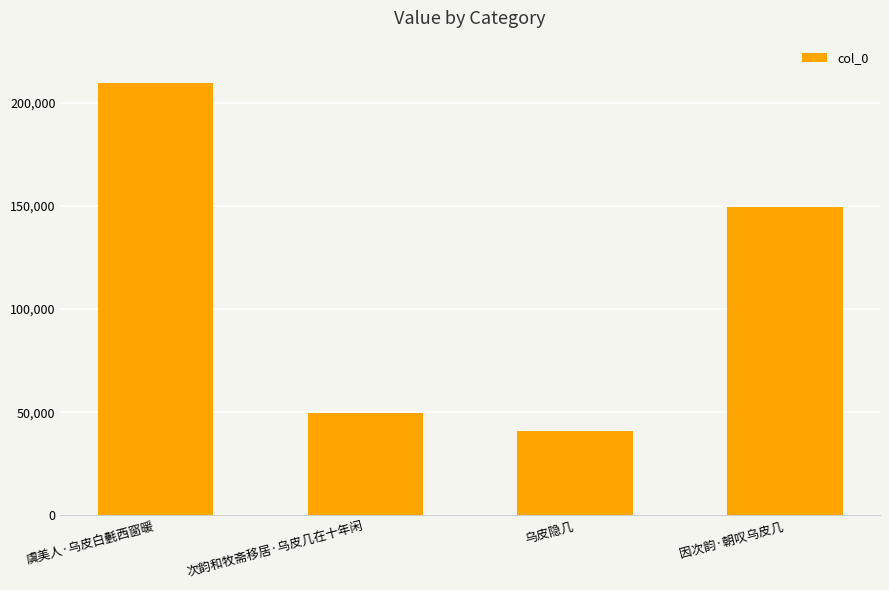

List the labels in order of value, largest first.

虞美人·乌皮白氎西窗暖, 因次韵·朝叹乌皮几, 次韵和牧斋移居·乌皮几在十年闲, 乌皮隐几